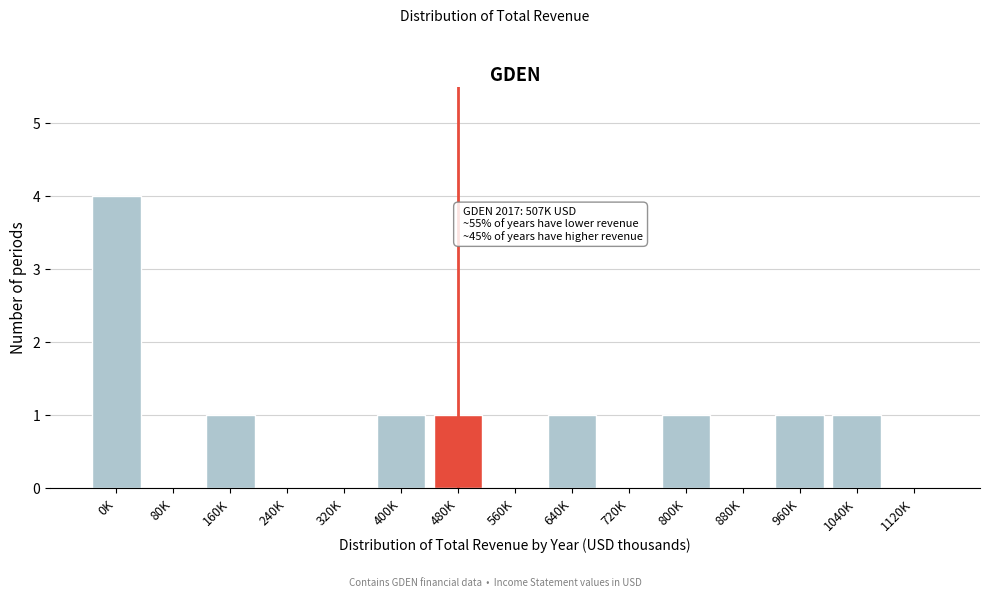

Reading left to right, what are all the values shown in this chart?

0K=4	80K=0	160K=1	240K=0	320K=0	400K=1	480K=1	560K=0	640K=1	720K=0	800K=1	880K=0	960K=1	1040K=1	1120K=0